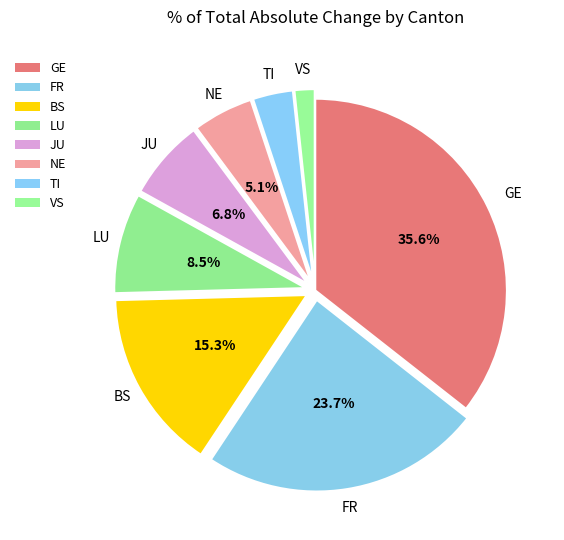

The LU slice represents 1% of the pie. True or false?

False